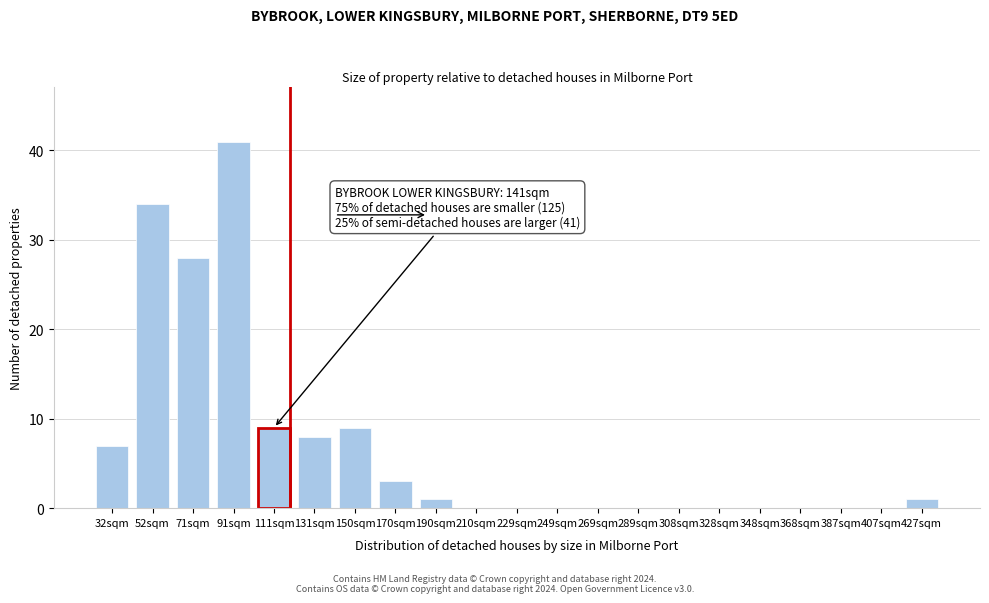

Reading right to left, what are all the values shown in this chart?

427sqm=1	407sqm=0	387sqm=0	368sqm=0	348sqm=0	328sqm=0	308sqm=0	289sqm=0	269sqm=0	249sqm=0	229sqm=0	210sqm=0	190sqm=1	170sqm=3	150sqm=9	131sqm=8	111sqm=9	91sqm=41	71sqm=28	52sqm=34	32sqm=7